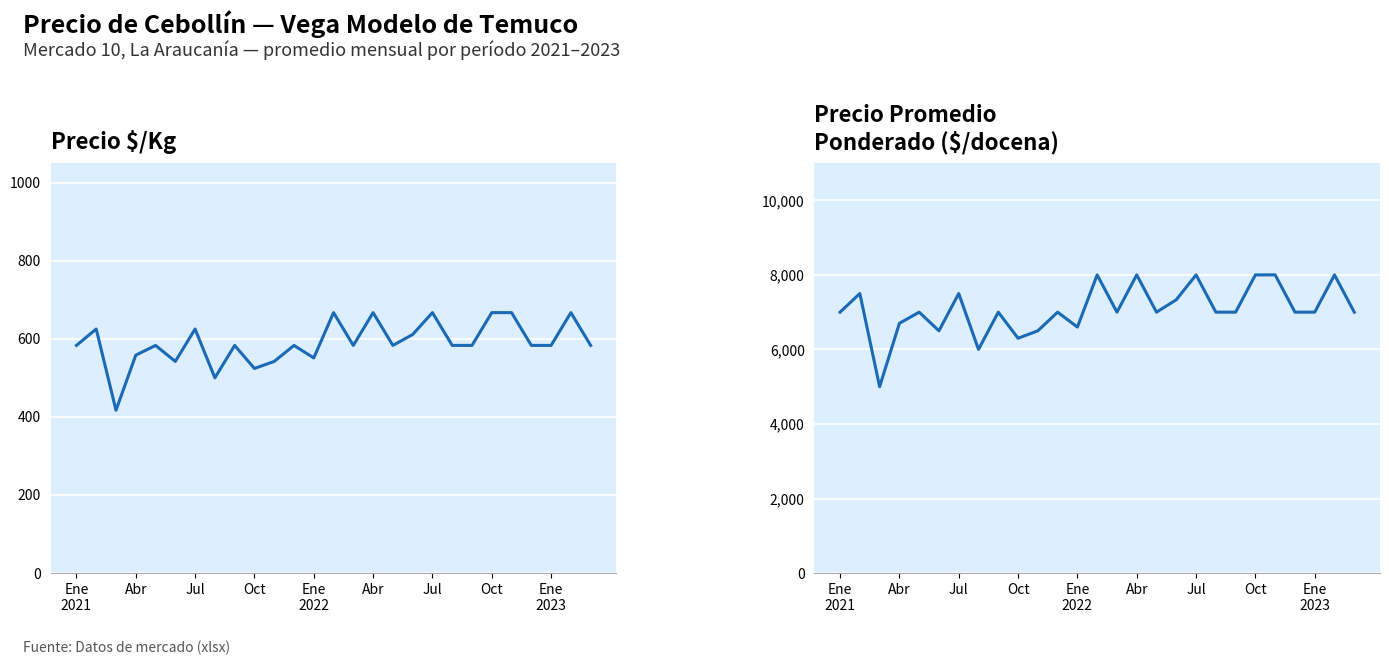

List the series in order of their overall mean, lowest first.

Precio $/Kg, Precio promedio ponderado